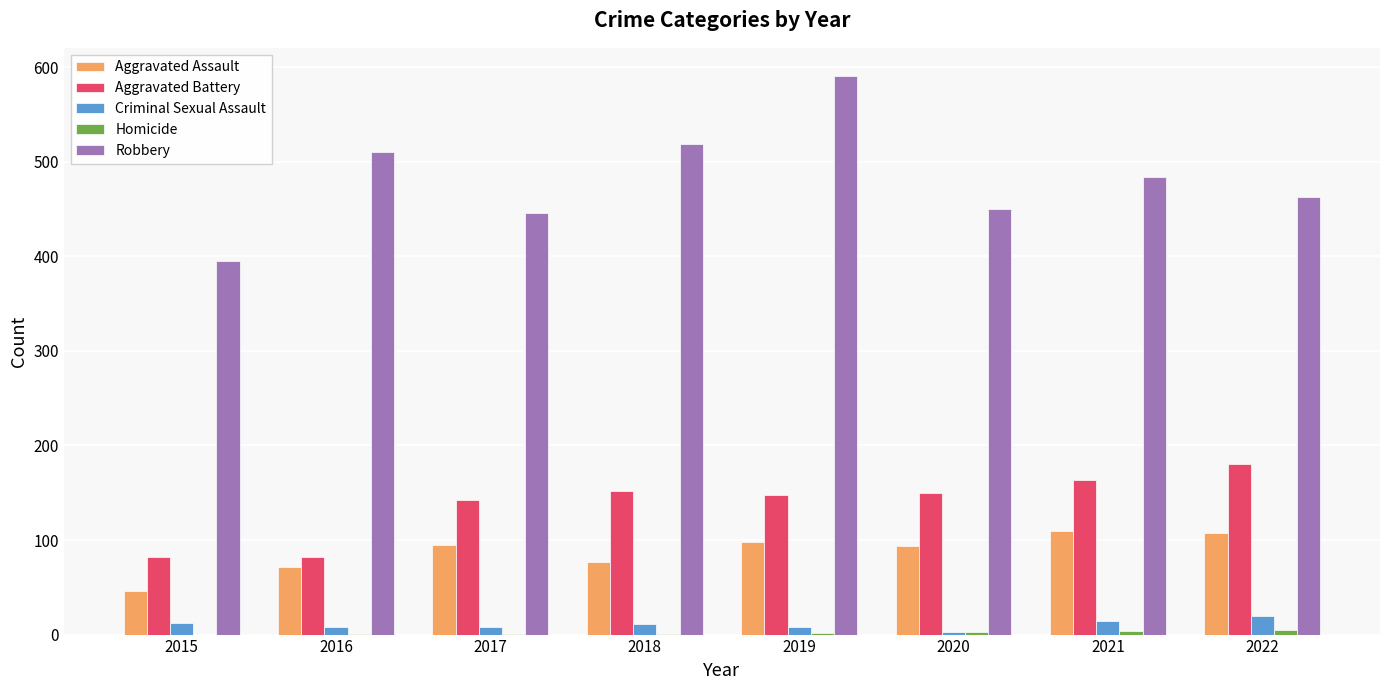

What is the total value across all series at 2015?

535